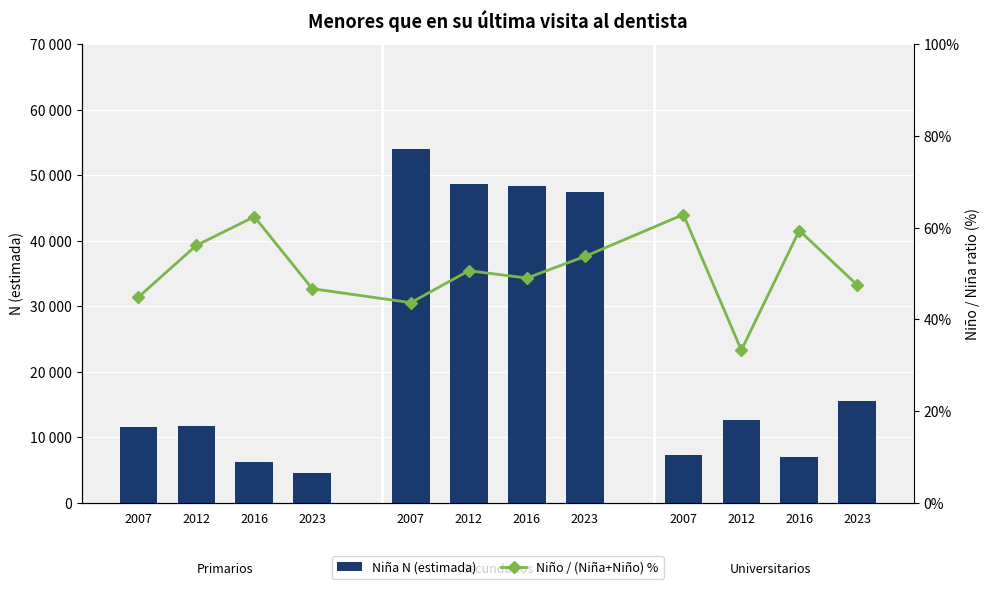

Reading right to left, list all the values displayed in this chart.

Niña N (estimada): 15461.0	6980.0	12583.0	7243.0	47378.0	48382.0	48627.0	53953.0	4474.0	6269.0	11734.0	11593.0
Niño / (Niña+Niño) %: 47.5	59.4	33.3	62.9	53.7	49.0	50.6	43.6	46.7	62.4	56.1	44.9